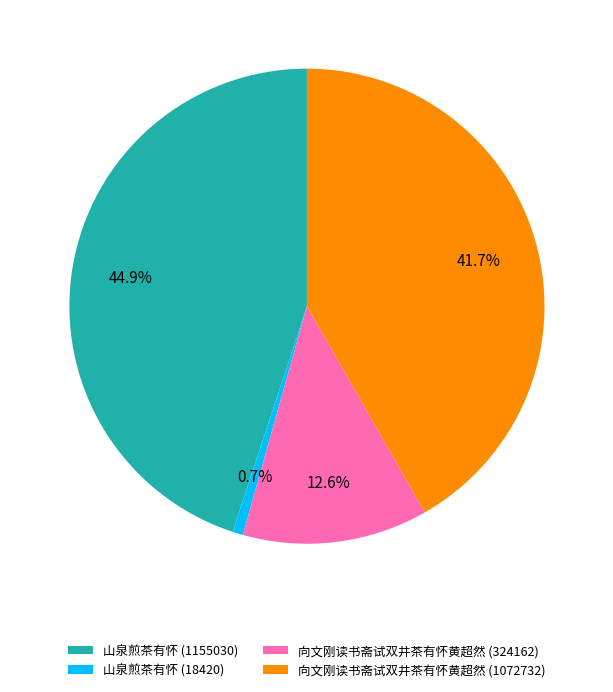

Is there any slice that represents more than half of the pie?

No